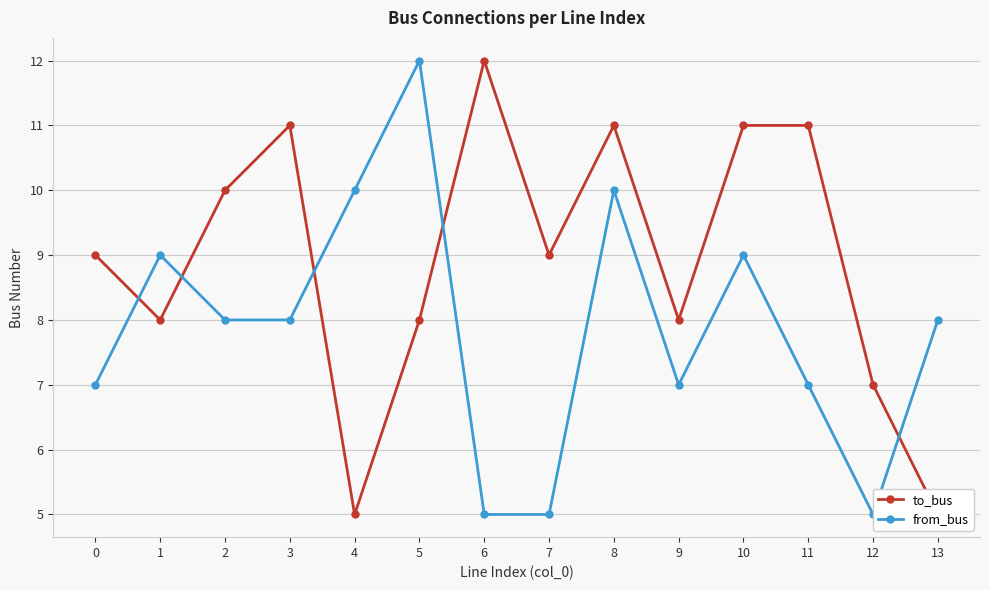

What is the difference between the to_bus values at 0 and 2?

1